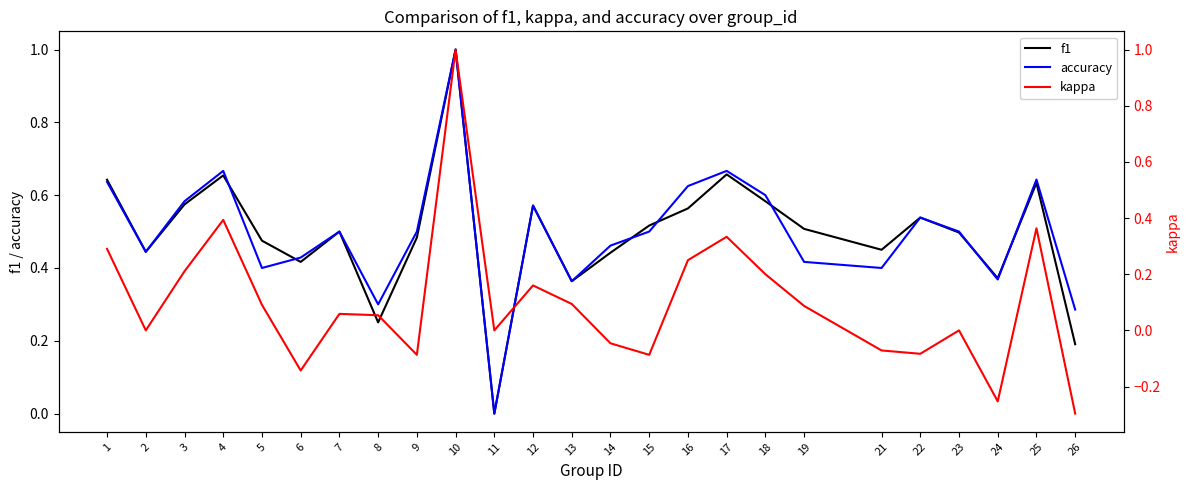

True or false: kappa and f1 cross at least once.

False